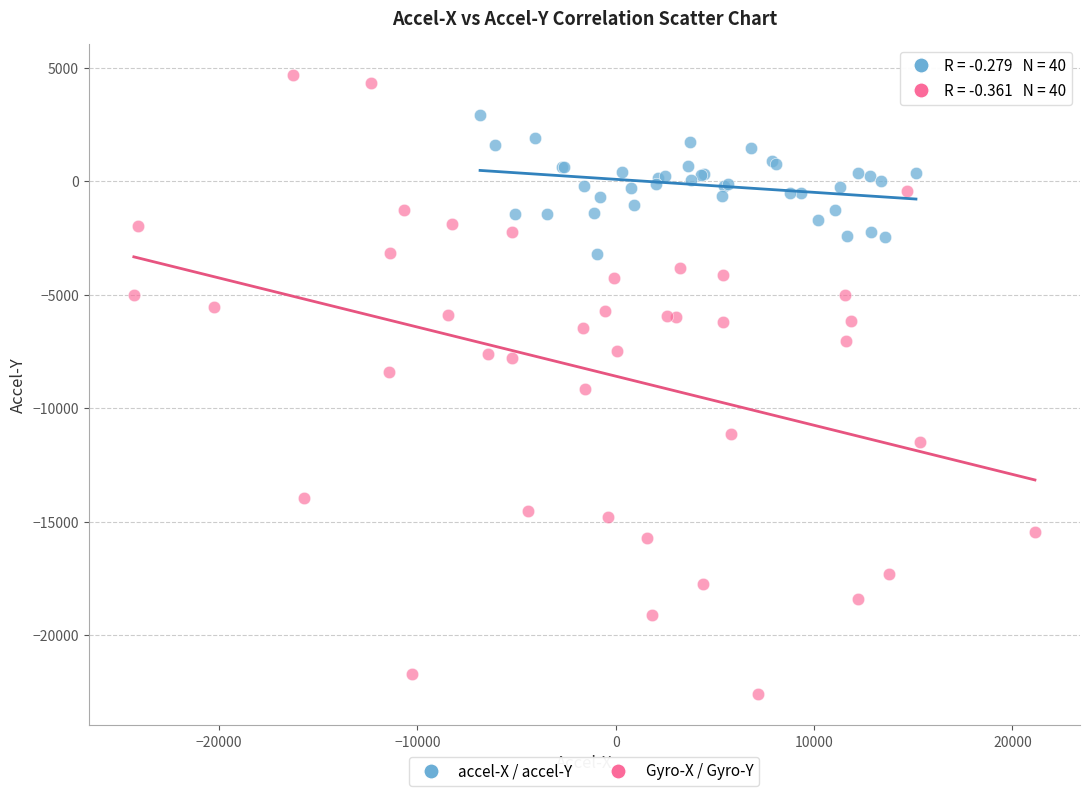

Which series has the widest spread of Y values?

Gyro-X / Gyro-Y